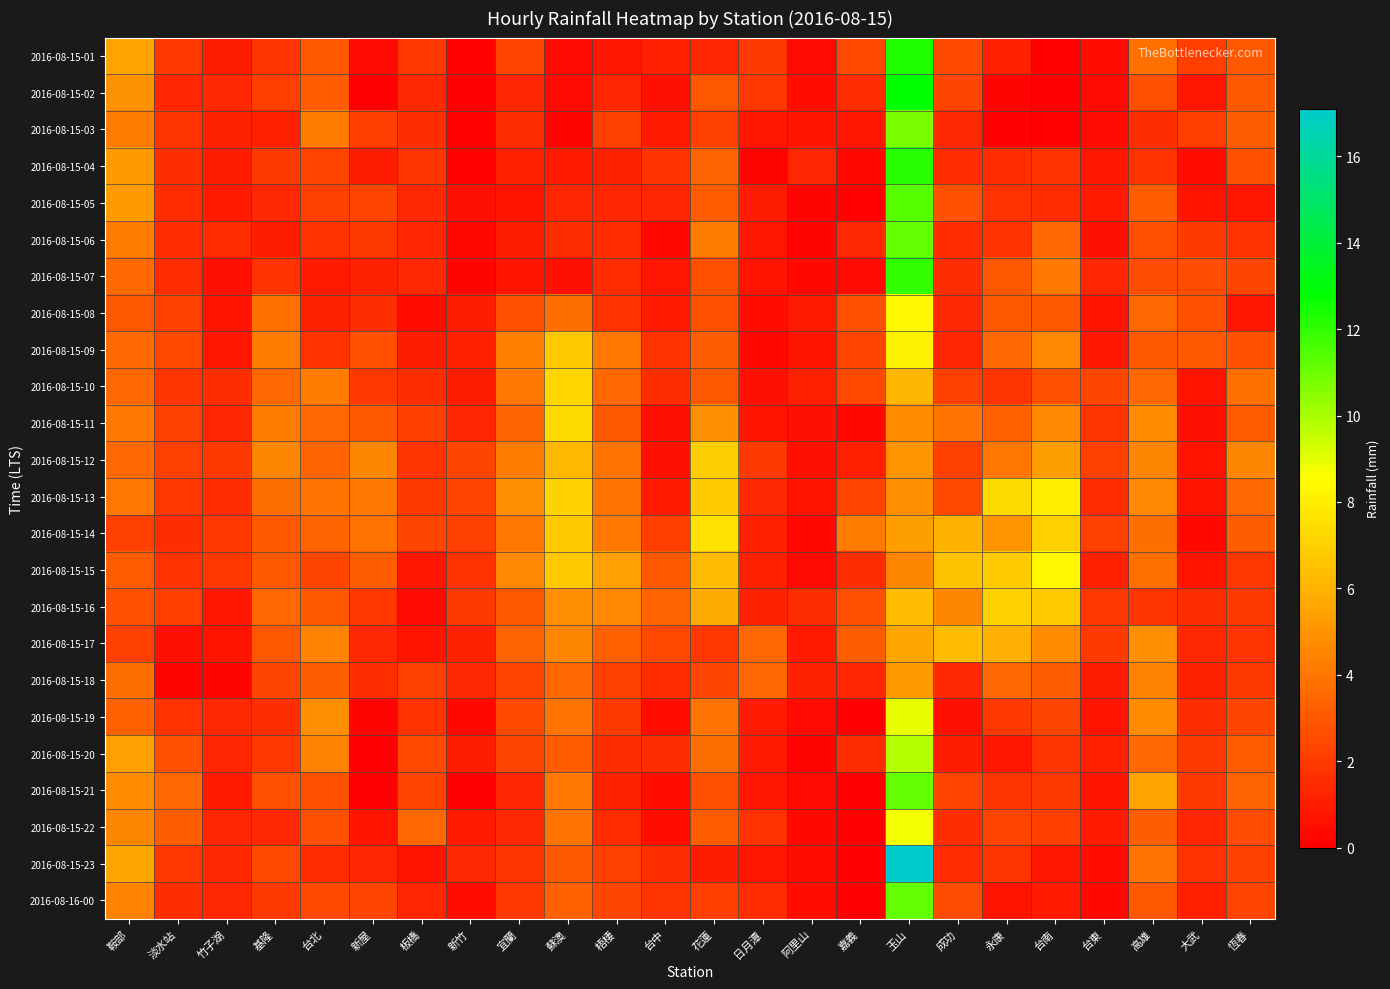

How many categories are shown in the chart?

24